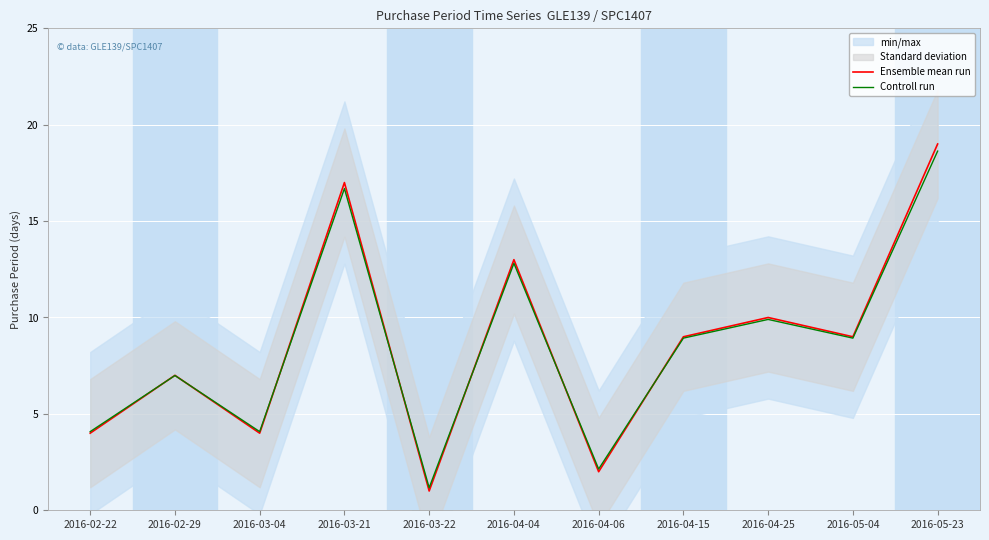

Between 2016-02-22 and 2016-04-06, which series saw the biggest shift?

Ensemble mean run